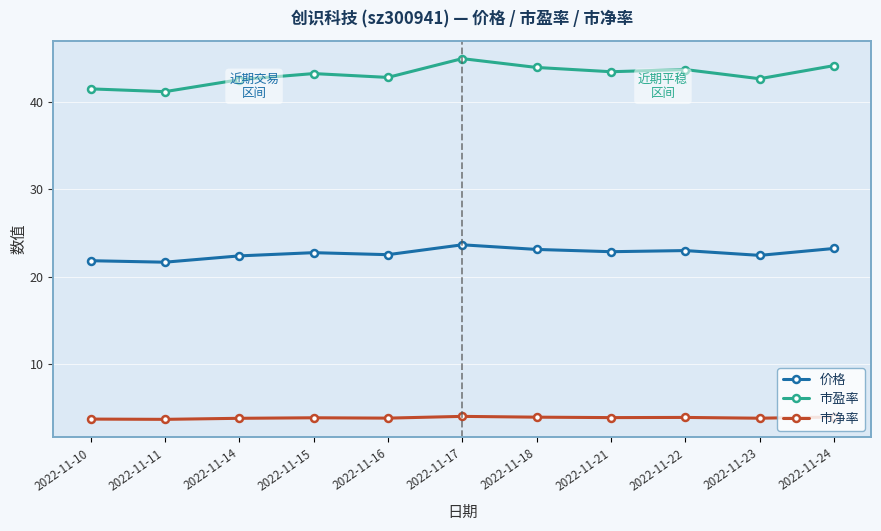

At which category is the sum across all series the highest?

2022-11-17